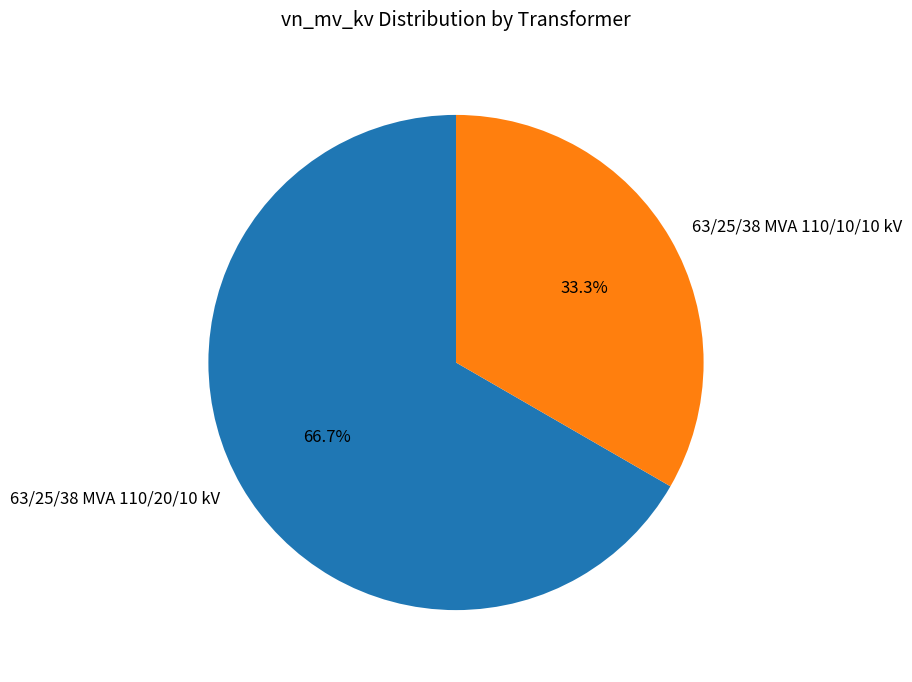

To the nearest percent, what percentage of the pie is 63/25/38 MVA 110/10/10 kV?

33%